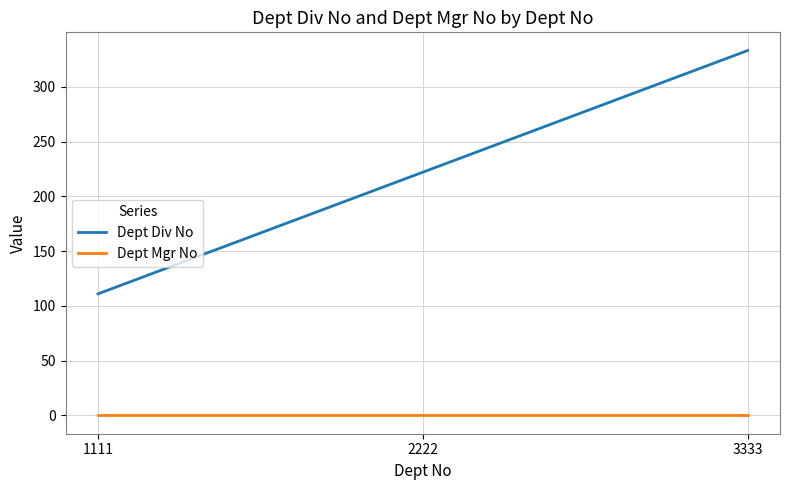

At how many categories does at least one series exceed 276?

1